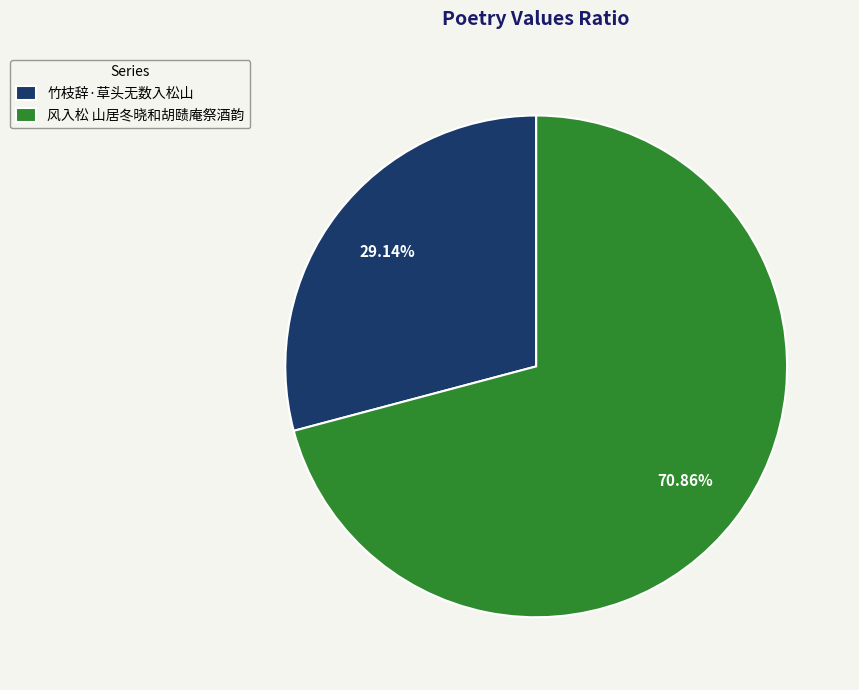

The 竹枝辞·草头无数入松山 slice represents 36% of the pie. True or false?

False